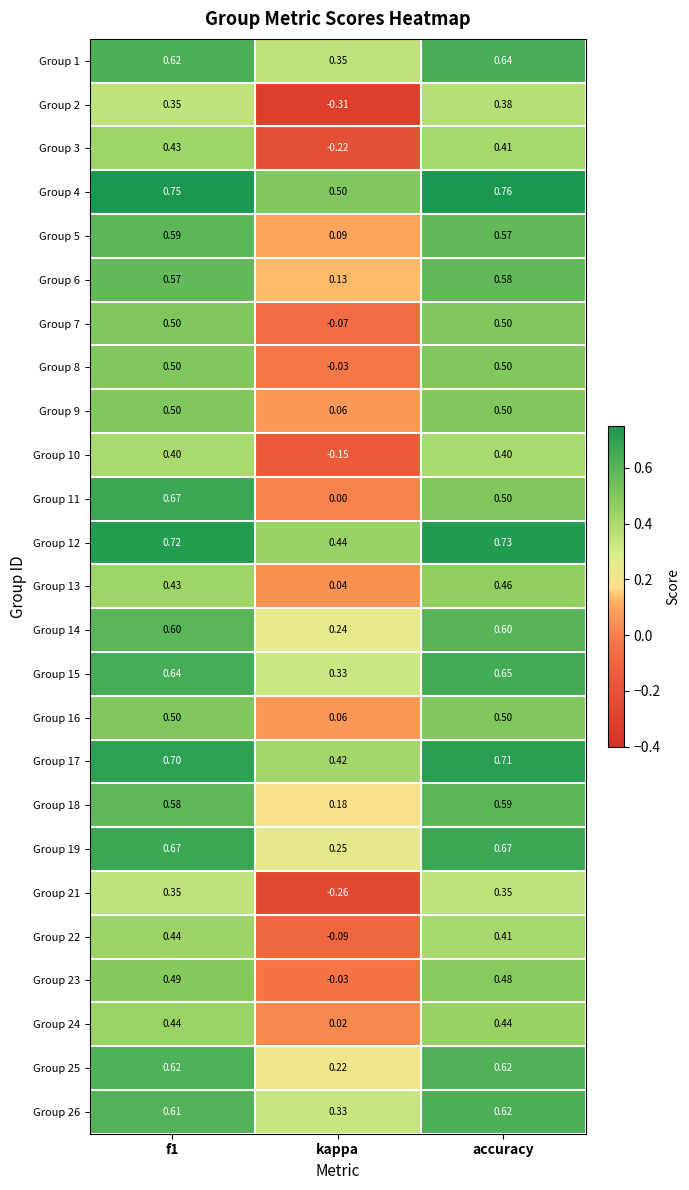

At which label is Group 11 closest to 0?

kappa